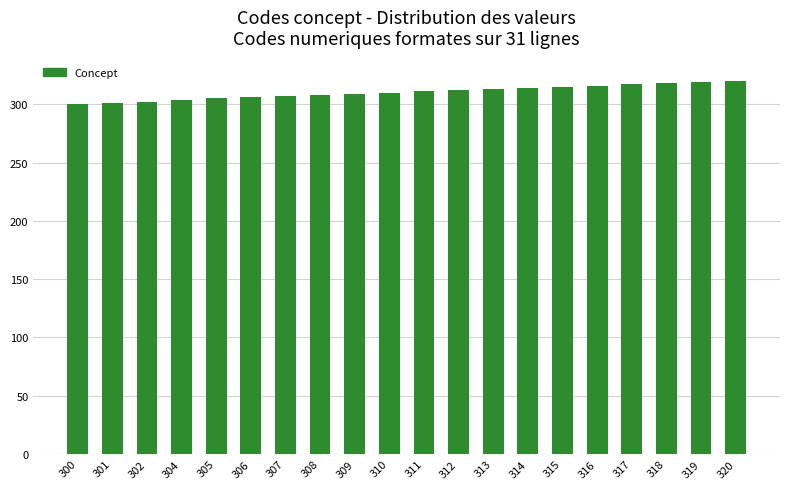

Count the number of data series in this chart.

1